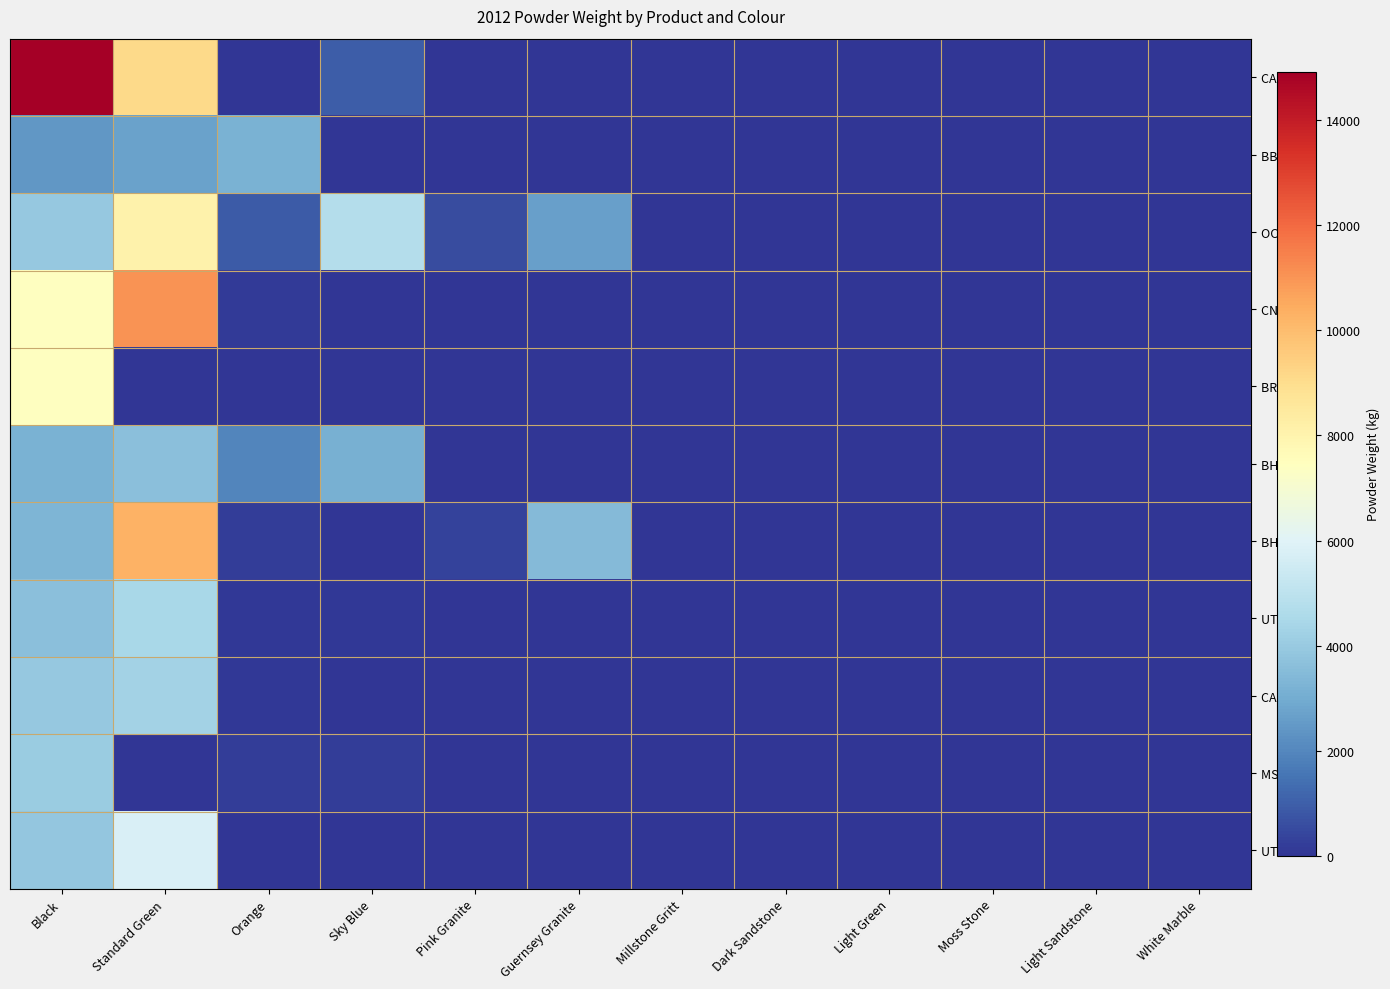

Which series has the largest range (max minus min)?

CAS 0P